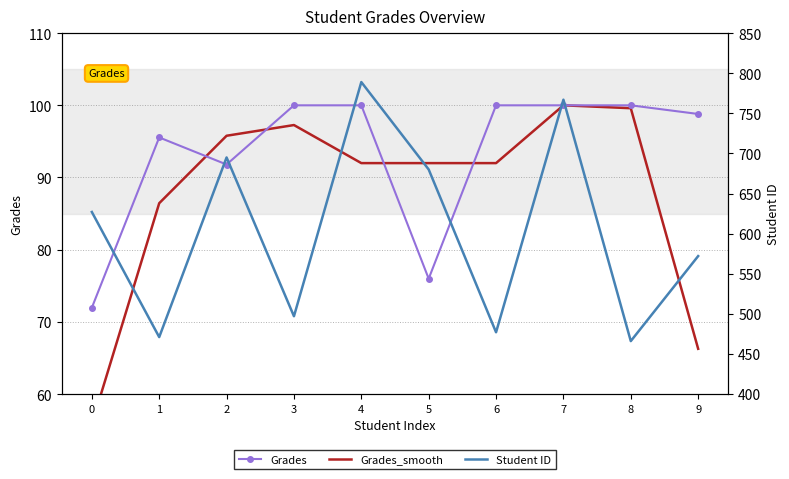

The Student ID series shows 497.0 at 3. True or false?

True